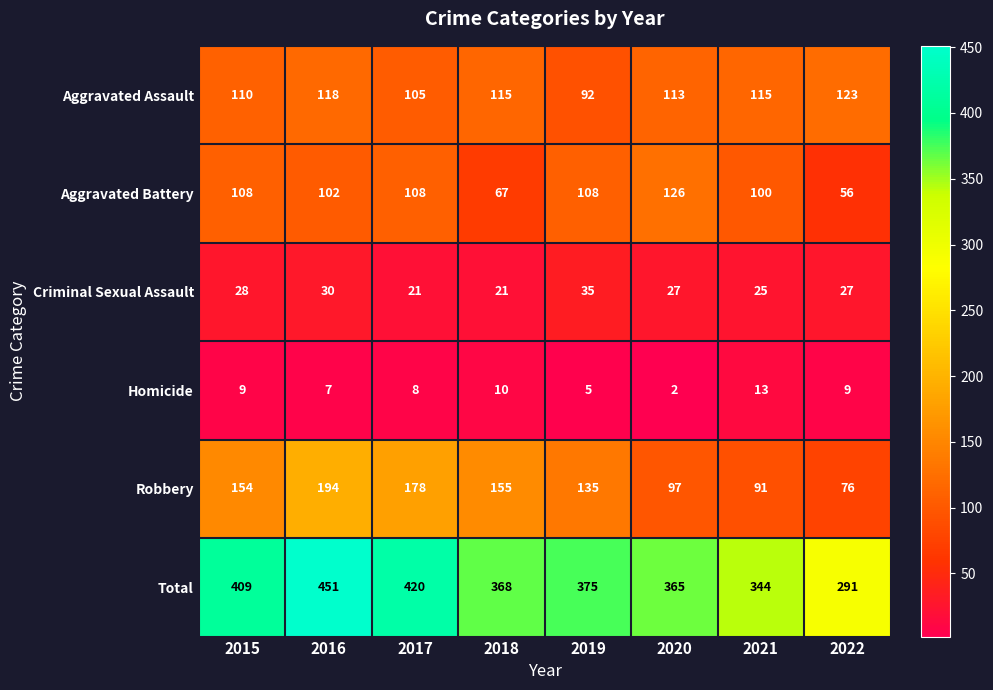

At which label is Criminal Sexual Assault closest to 28?

2015